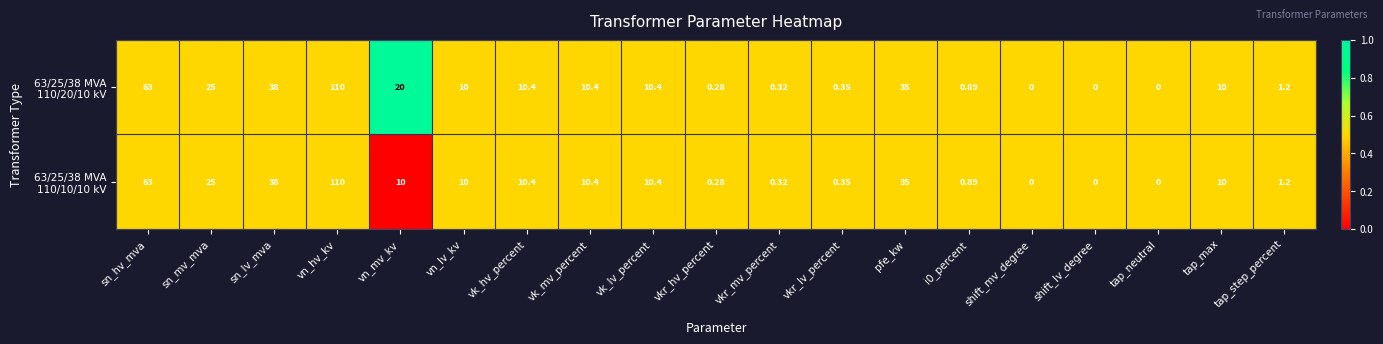

How many series are shown in this chart?

2